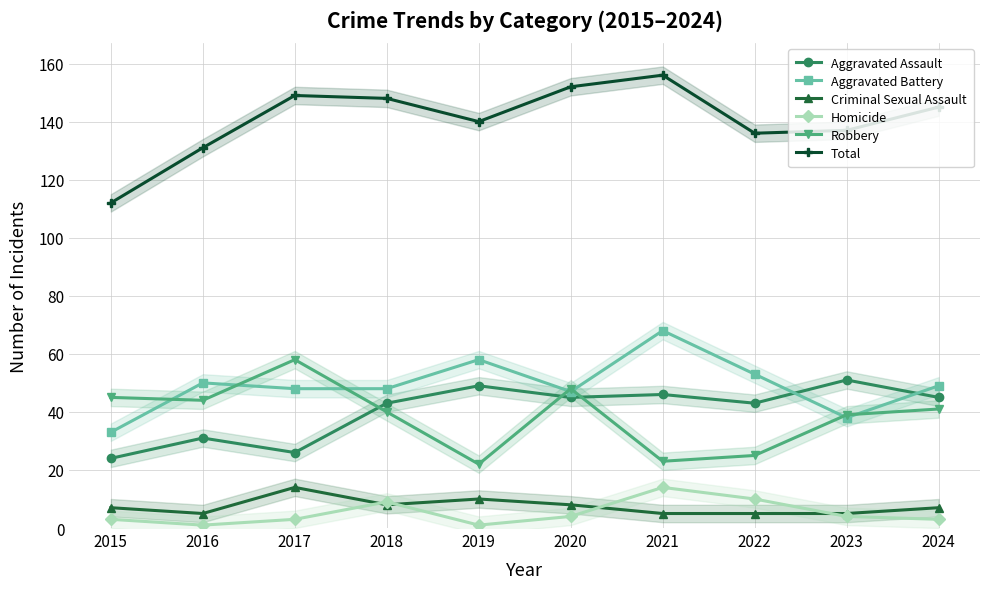

Is it true that Homicide equals 1 at 2019?

True